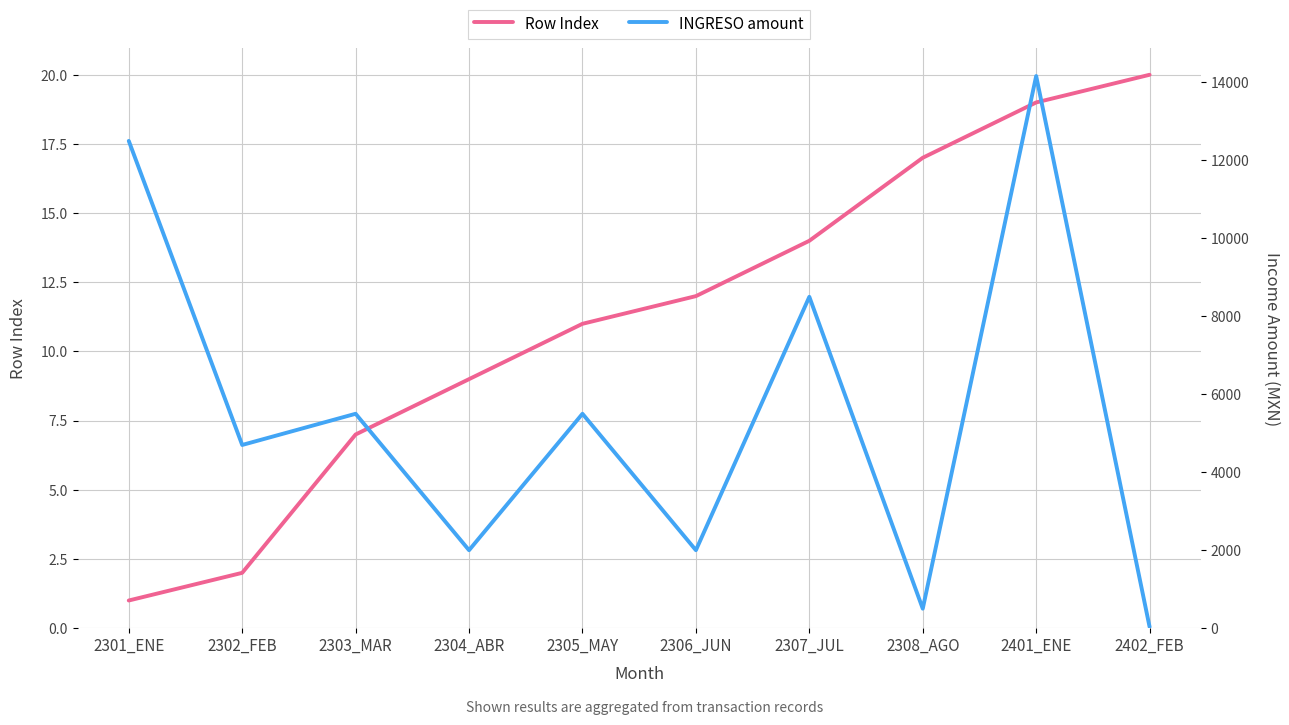

Is the value of INGRESO amount at 2308_AGO greater than the value of Row Index at 2305_MAY?

Yes